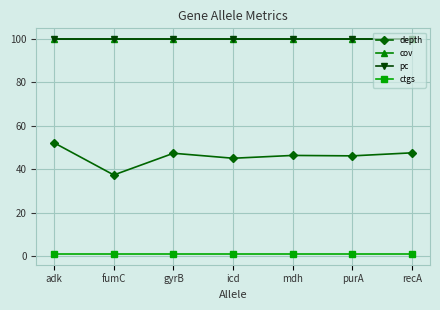

What position from the left is icd?

4